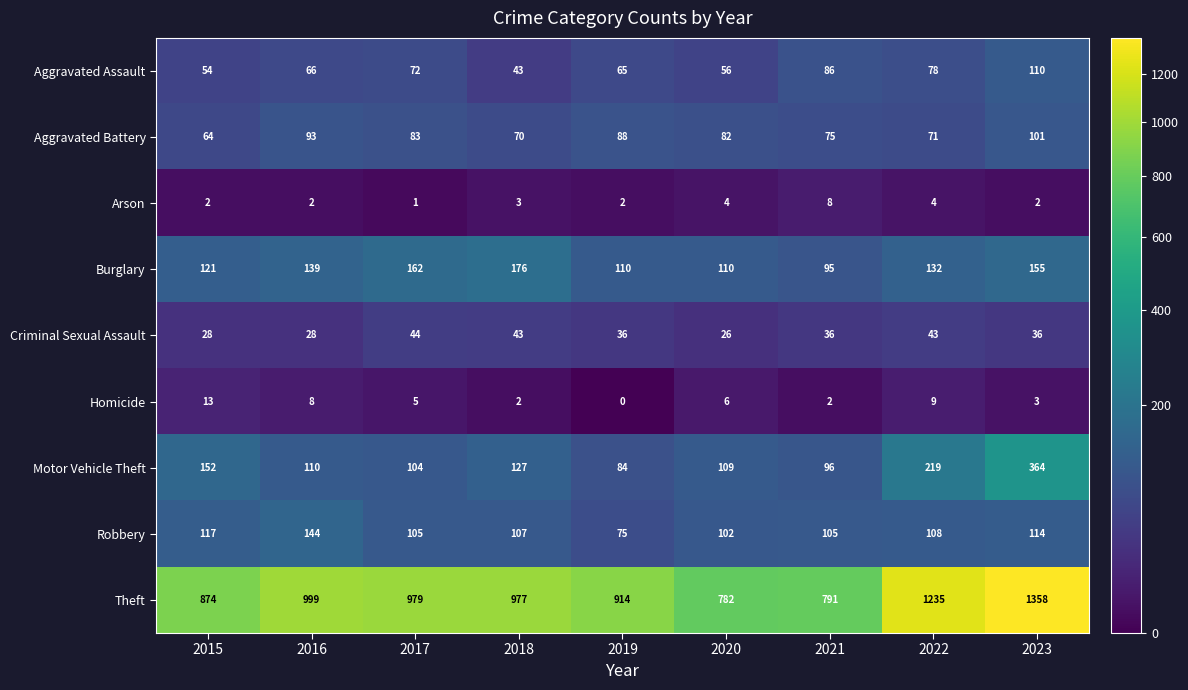

Rank the series by their maximum value, from lowest to highest.

Arson, Homicide, Criminal Sexual Assault, Aggravated Battery, Aggravated Assault, Robbery, Burglary, Motor Vehicle Theft, Theft